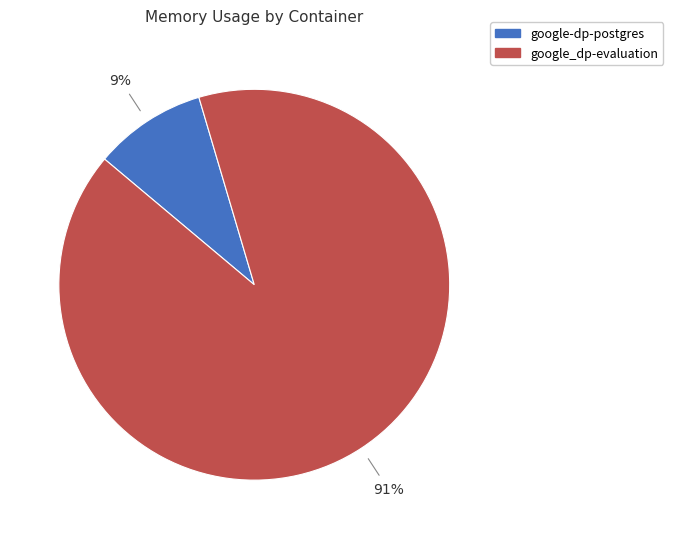

Does any single category account for the majority?

Yes